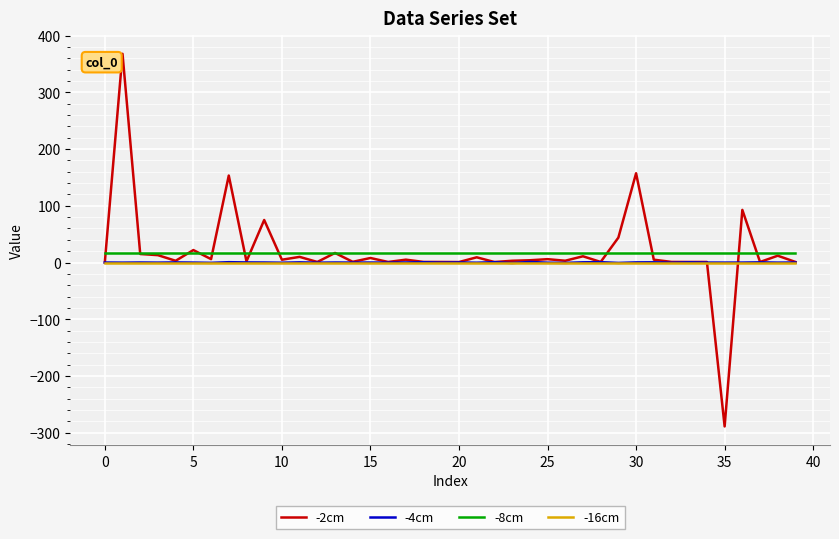

Which series has the largest range (max minus min)?

-2cm